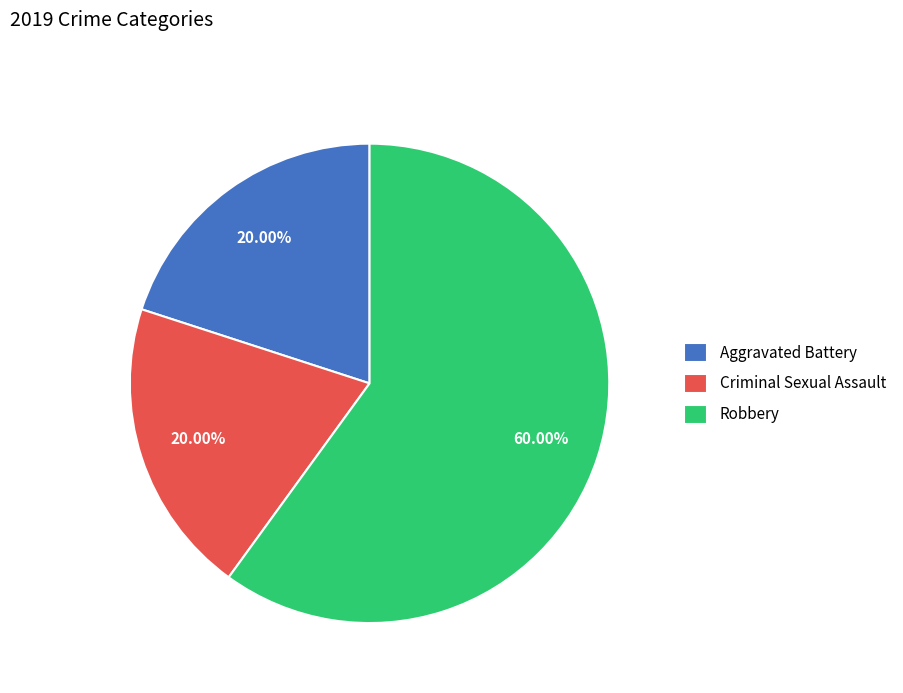

What is the largest slice in the pie chart?

Robbery